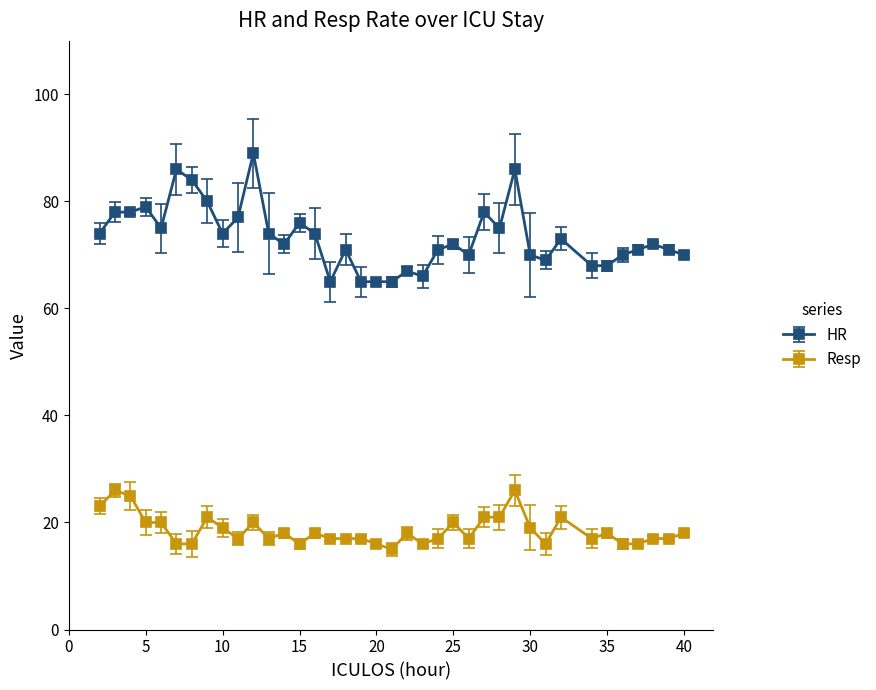

True or false: HR has more than 0 interior local peaks.

True